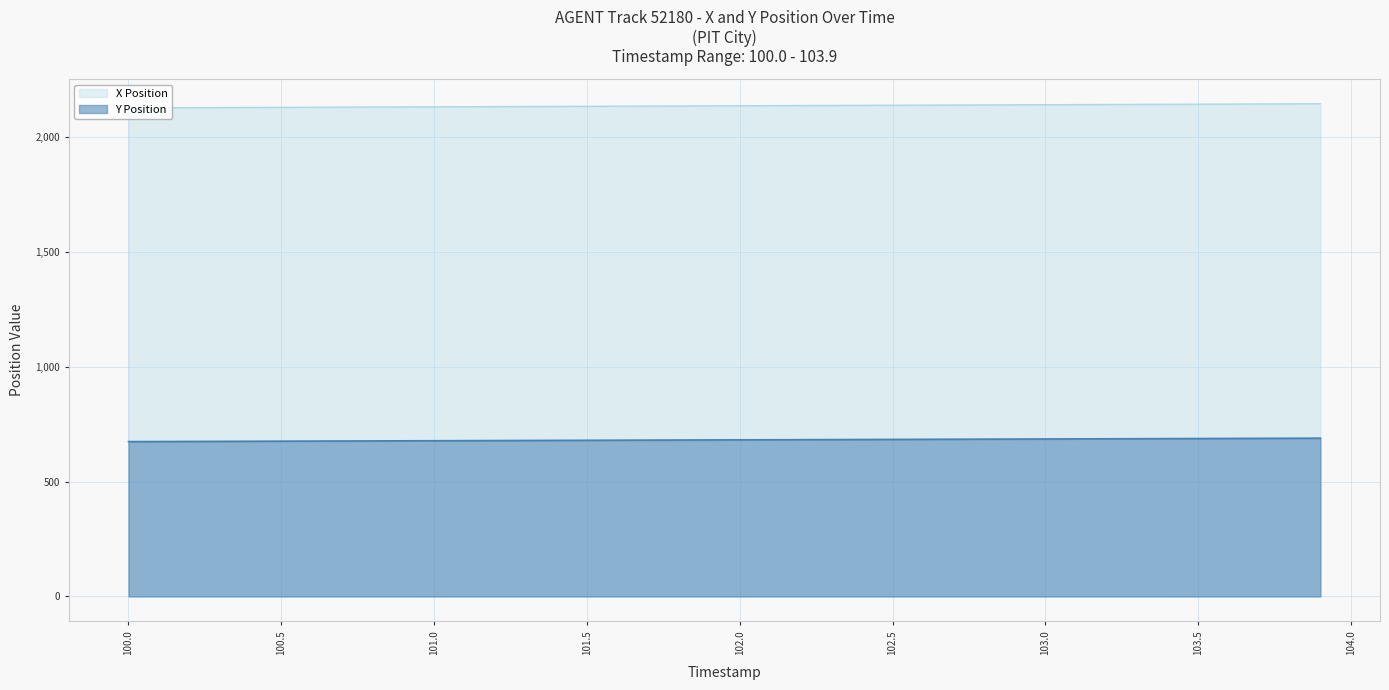

List the series in order of their overall mean, highest first.

X Position, Y Position